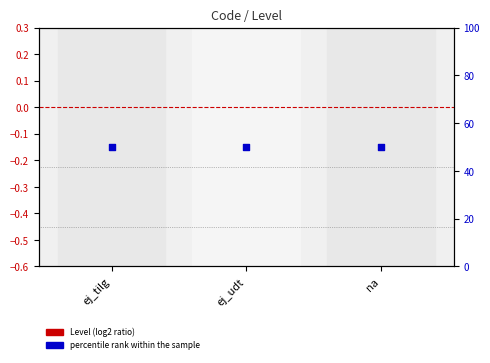

Which series has the largest total across all categories?

percentile rank within the sample